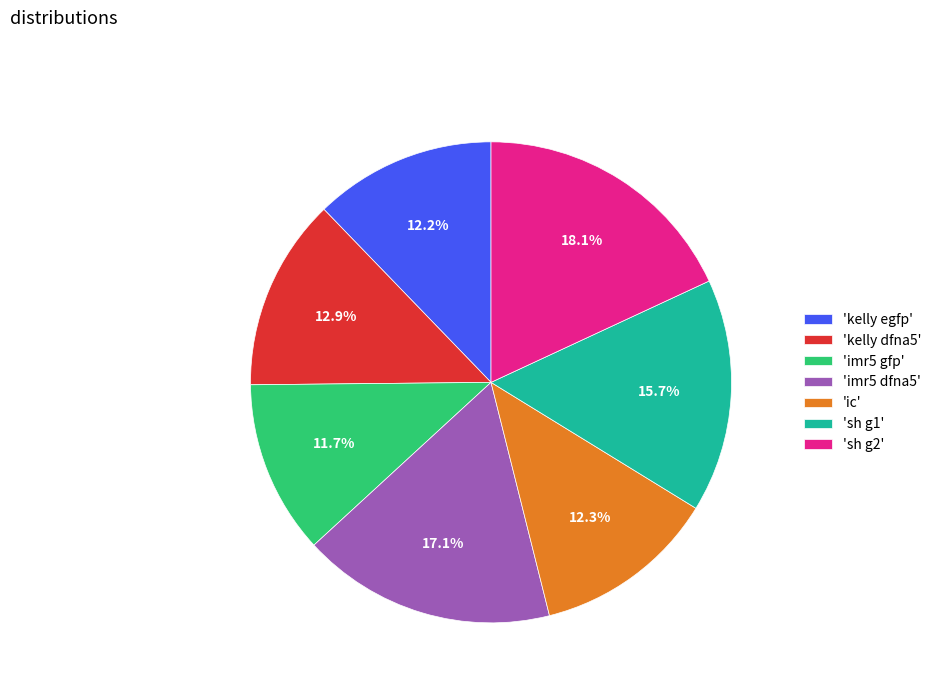

To the nearest percent, what is the difference between the largest and smallest slice percentages?

6%